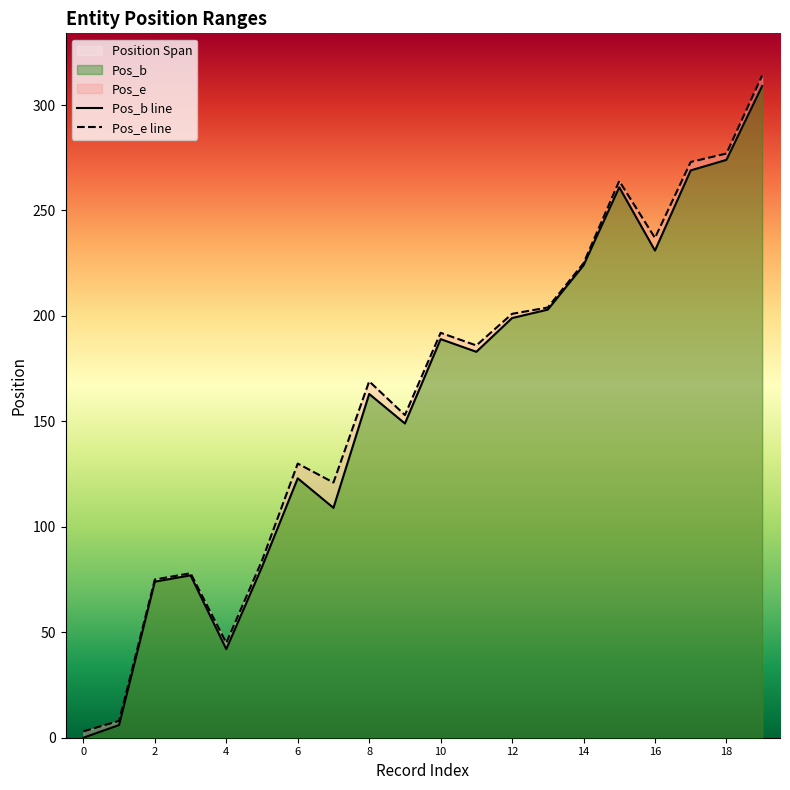

Rank the series by their average value, from lowest to highest.

Pos_b, Pos_e